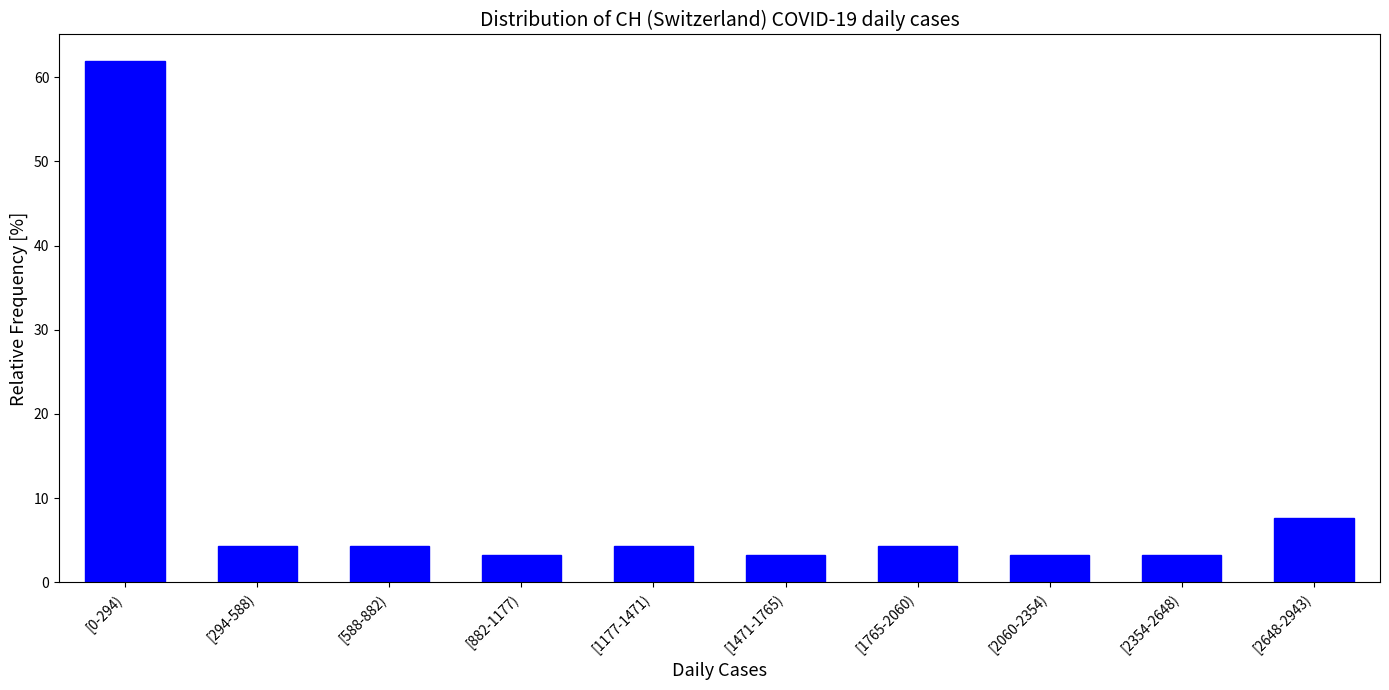

Reading left to right, list all the values displayed in this chart.

62.0	4.3	4.3	3.3	4.3	3.3	4.3	3.3	3.3	7.6